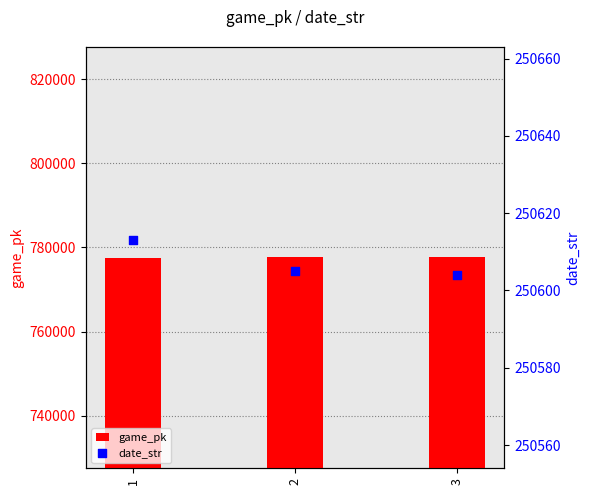

What is the total value across all series at 1?

1028133